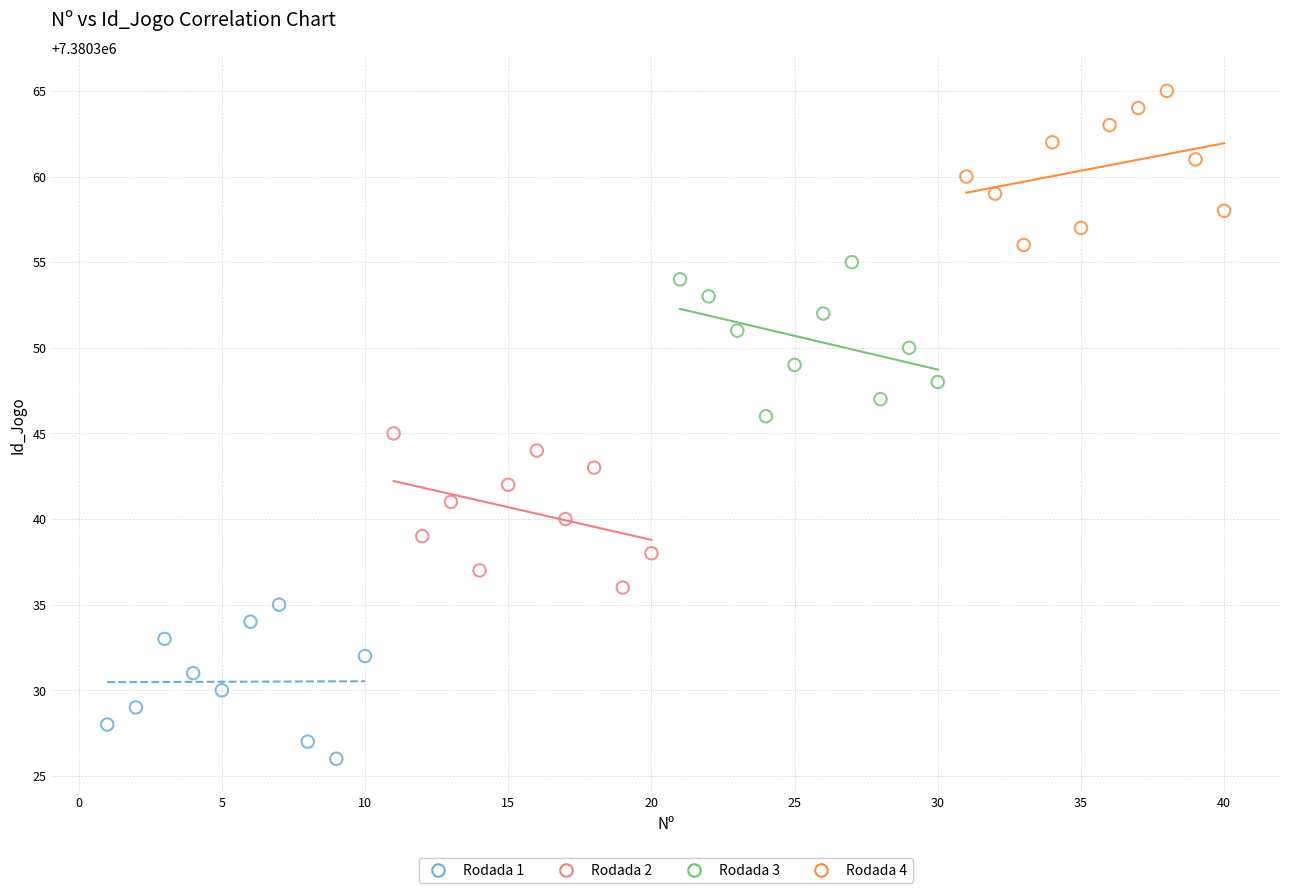

Which series reaches the maximum Y coordinate?

Rodada 4